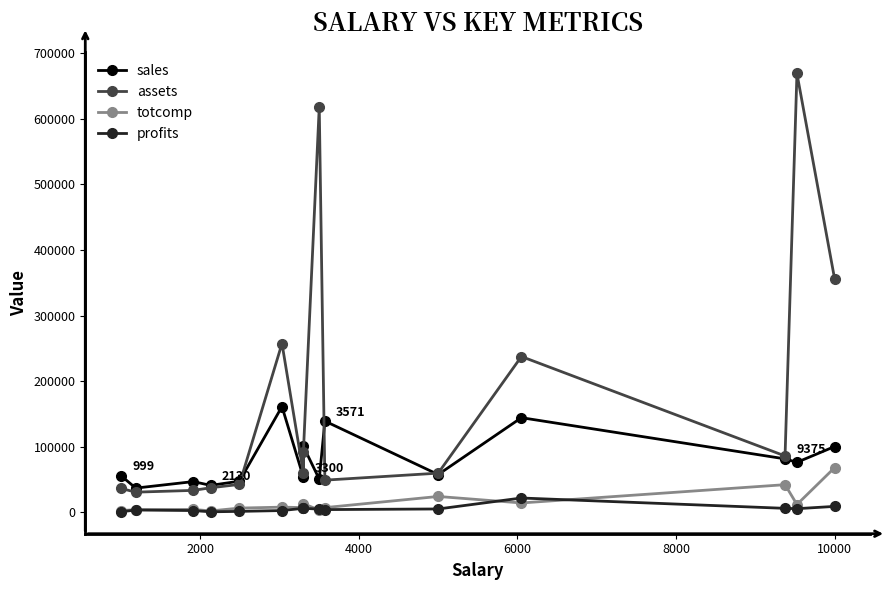

Which series has the widest spread of values?

assets